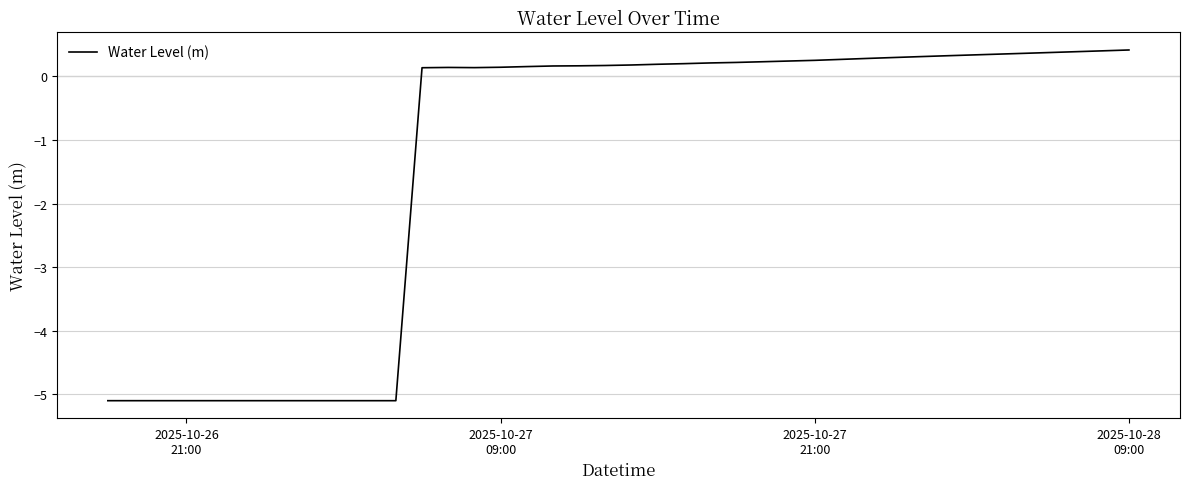

What is the difference between the maximum and minimum values?

5.5